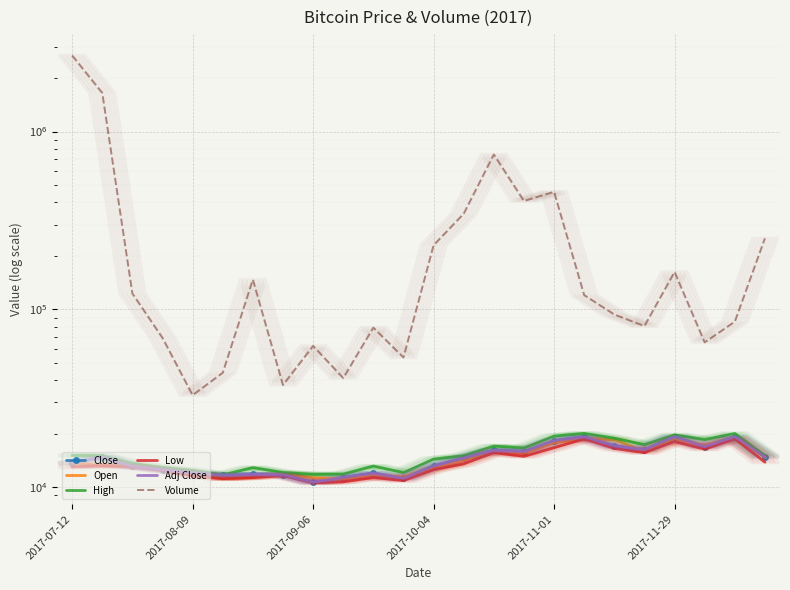

What is the sum of all Adj Close values?

348049